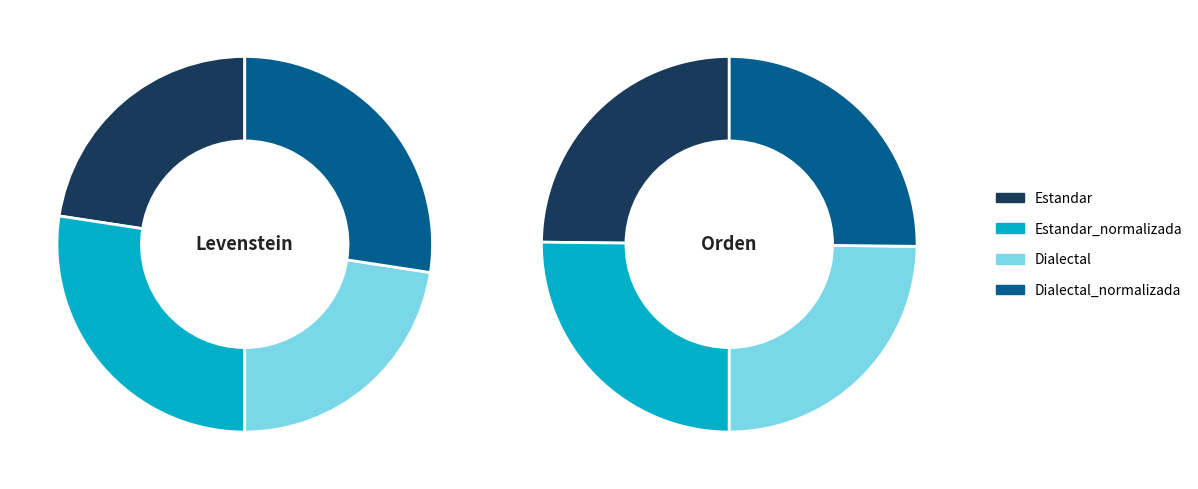

True or false: Estandar_normalizada accounts for 34% of the total.

False